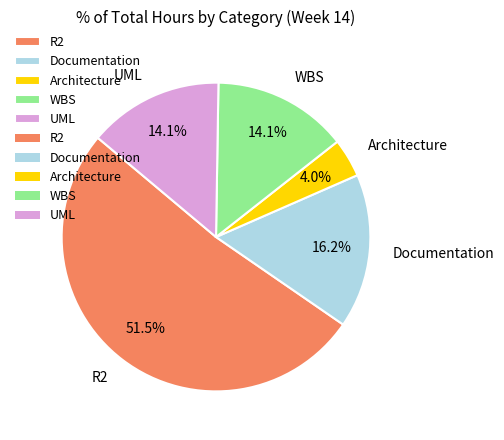

Count the number of slices in the pie.

5